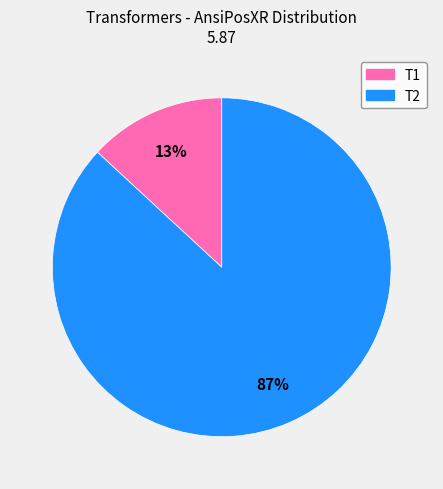

Does T2 account for over 50% of the chart?

Yes